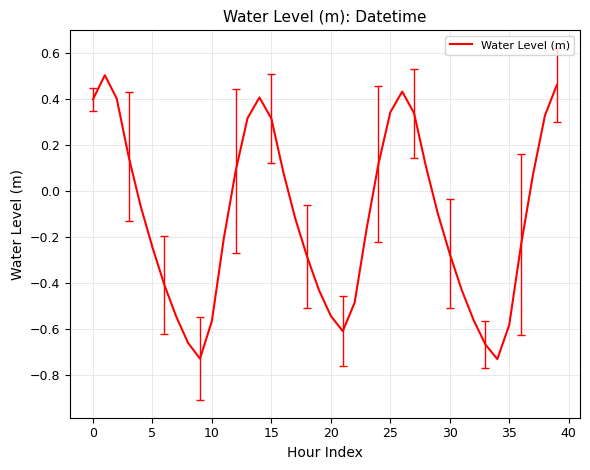

Does the chart have visible grid lines?

Yes